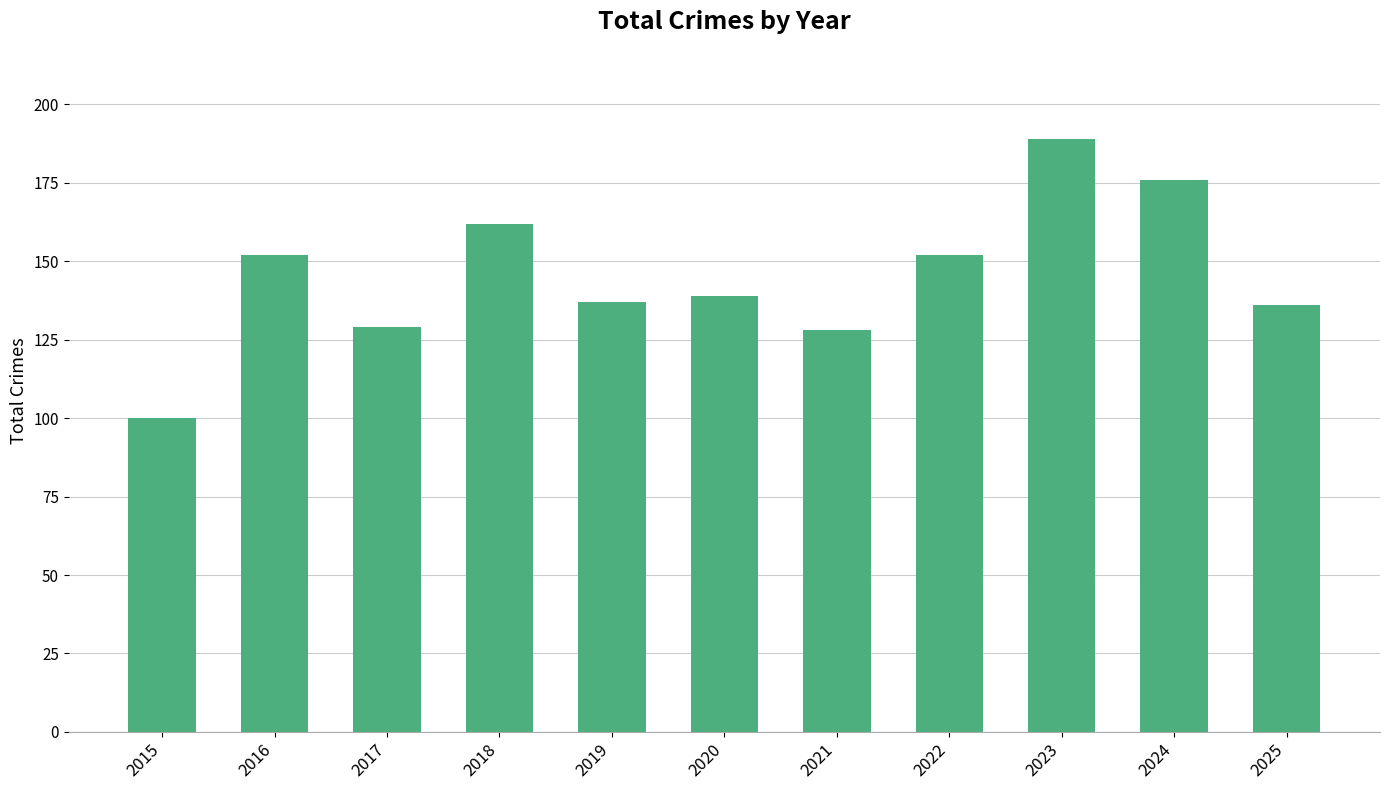

What is the maximum value shown in the chart?

189